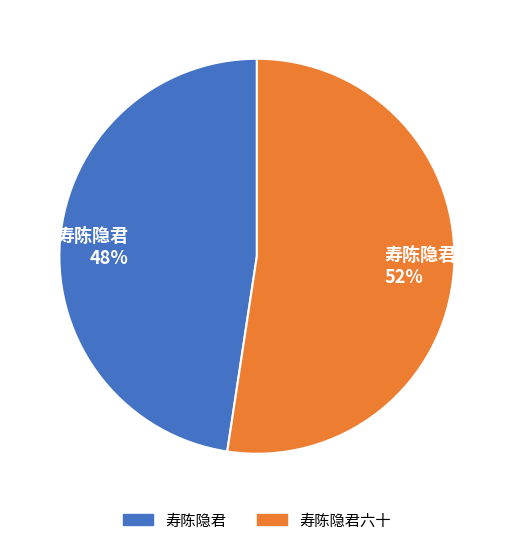

Which slice is the largest?

寿陈隐君六十 52%